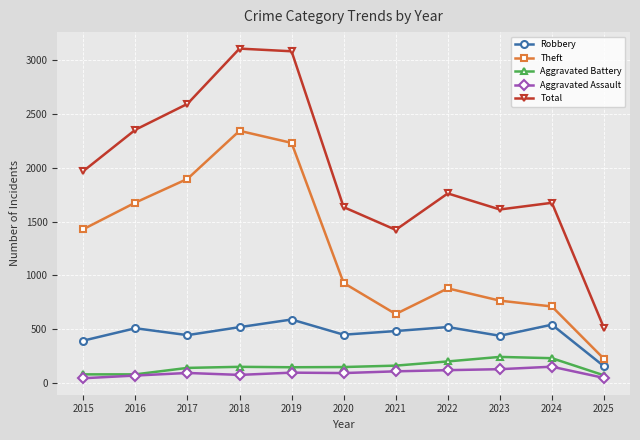

What is the difference between the second highest and minimum values in the Theft series?

2004